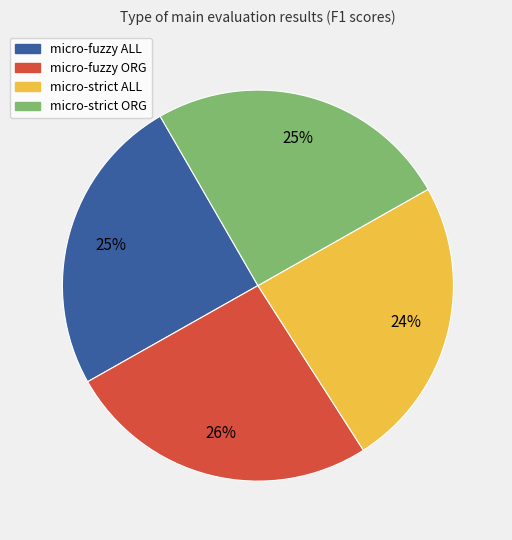

To the nearest percent, what is the difference between the largest and smallest slice percentages?

2%